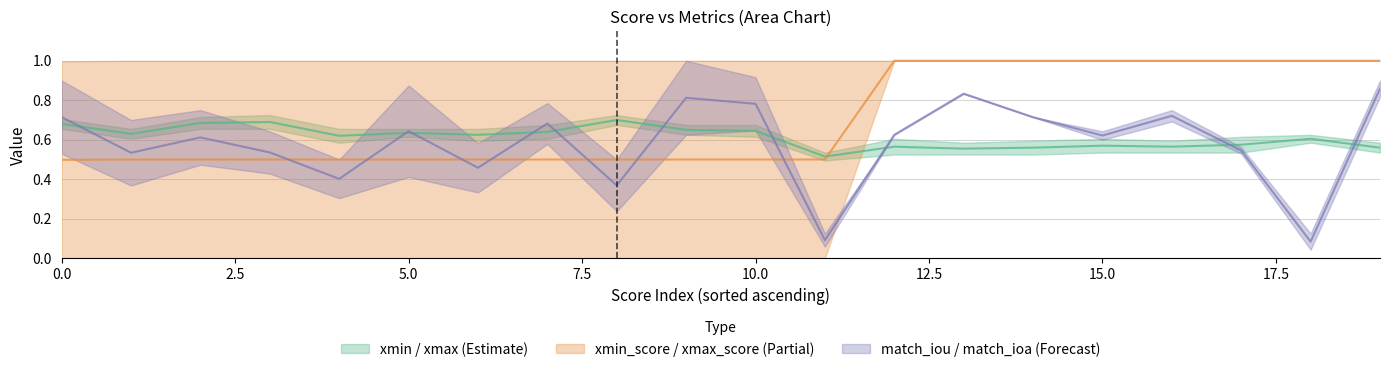

True or false: xmin and xmax intersect in this chart.

False